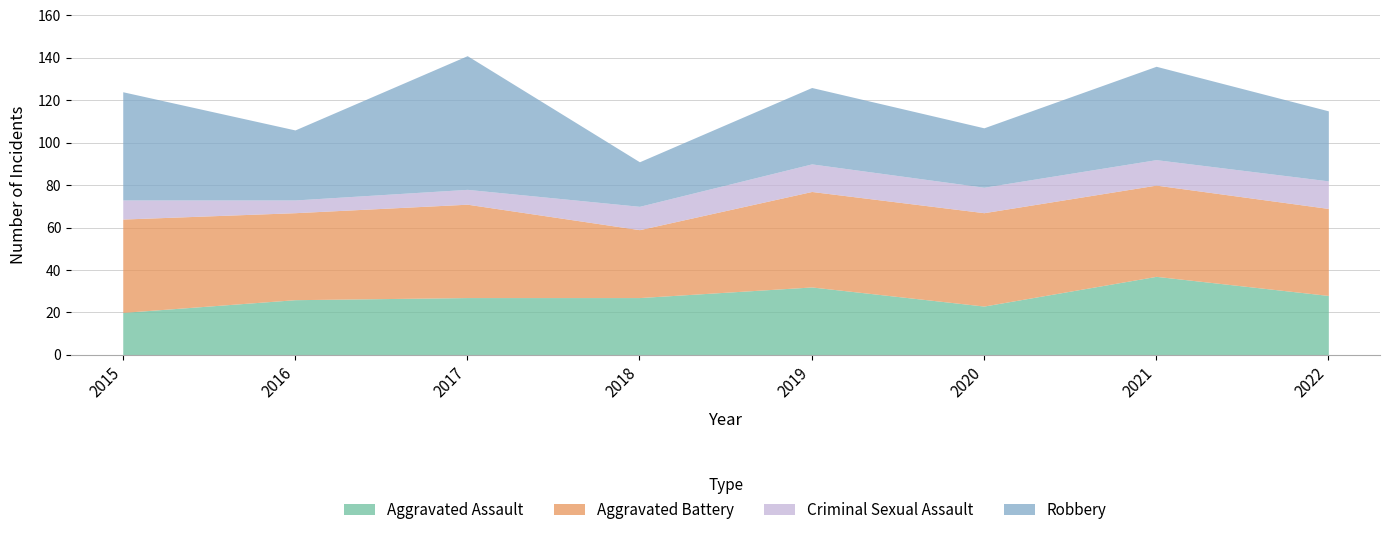

What are all the series names shown in the legend?

Aggravated Assault, Aggravated Battery, Criminal Sexual Assault, Robbery